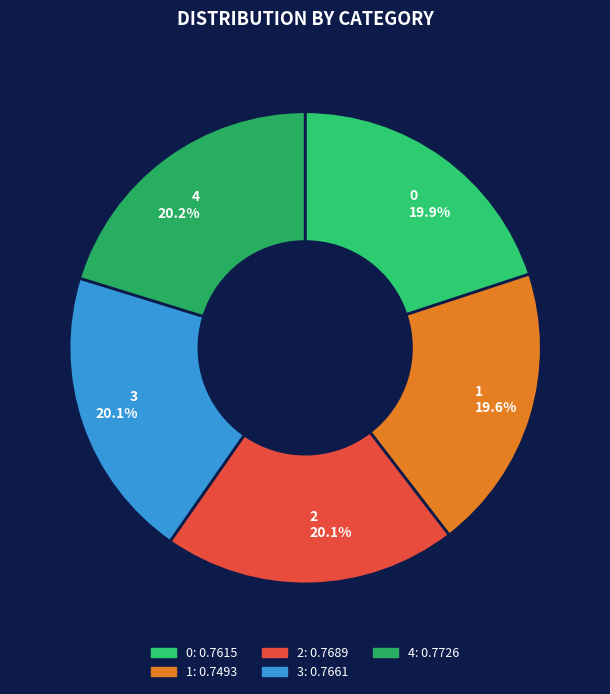

Which slice is the smallest?

1